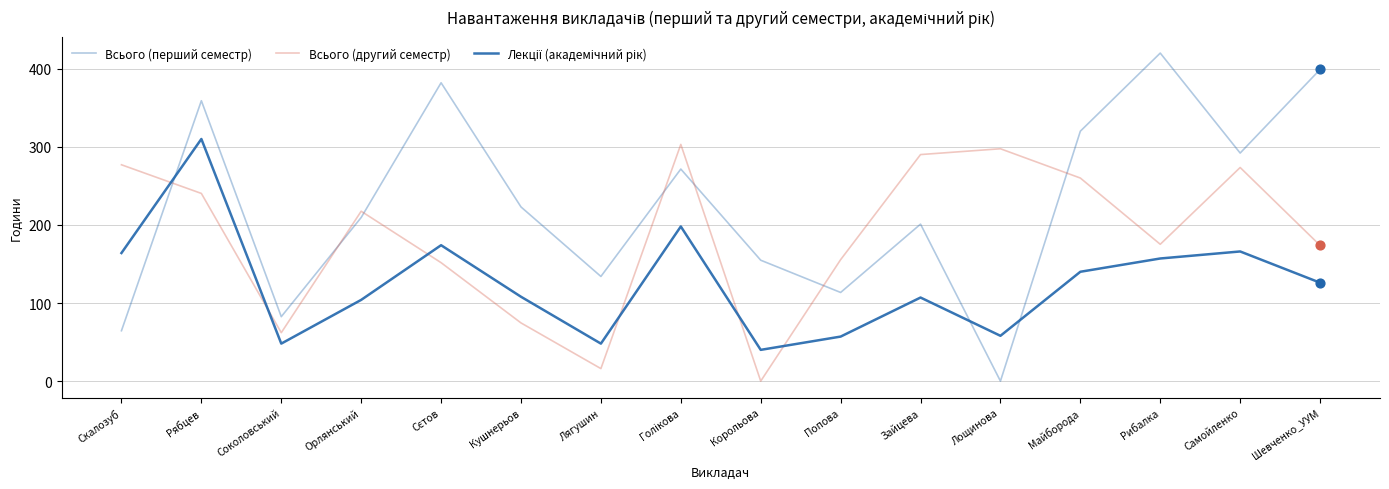

Does the chart have visible grid lines?

Yes